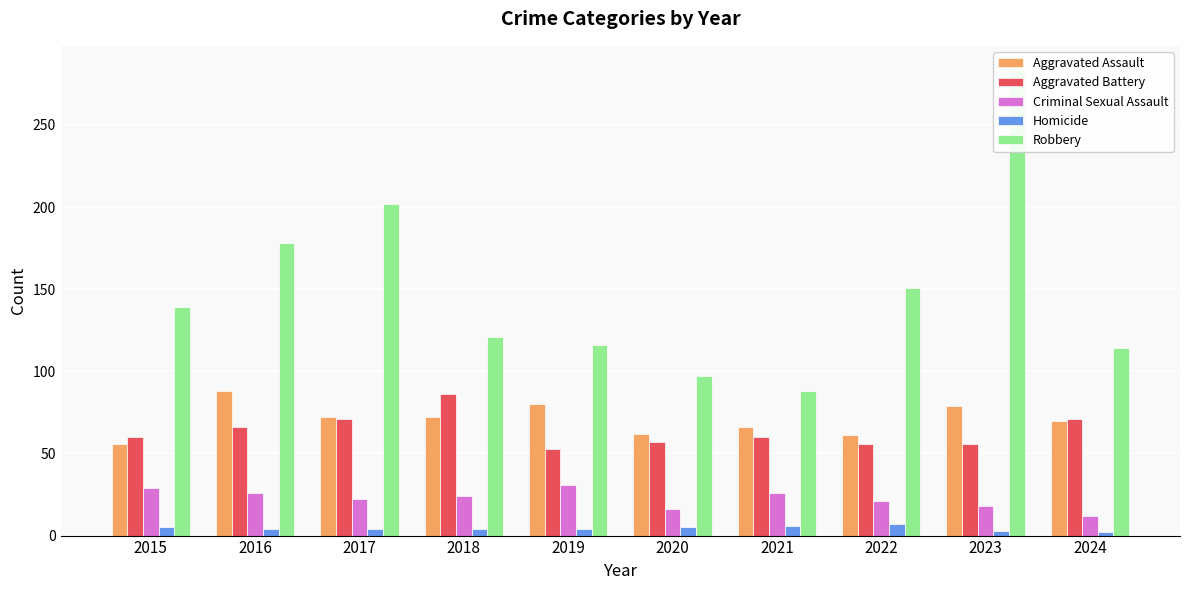

Where is Criminal Sexual Assault nearest to the value 21?

2022